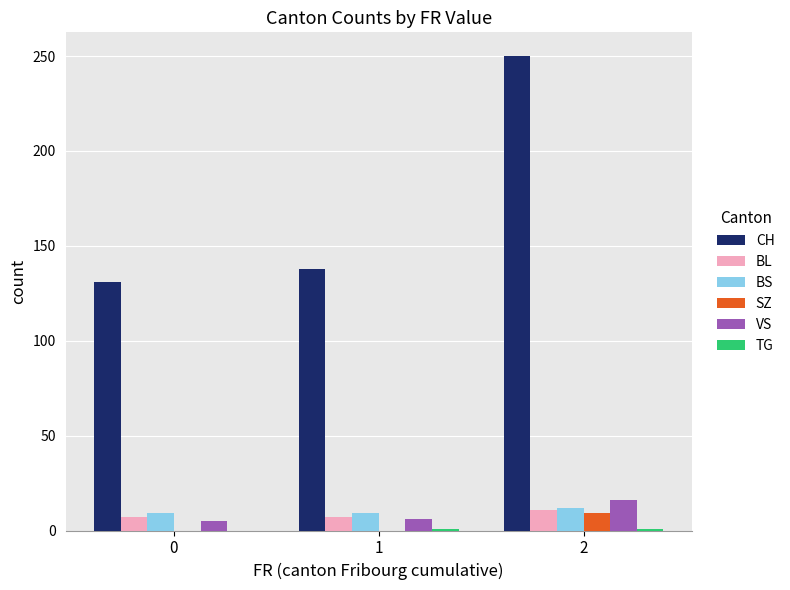

Are the bars horizontal?

No